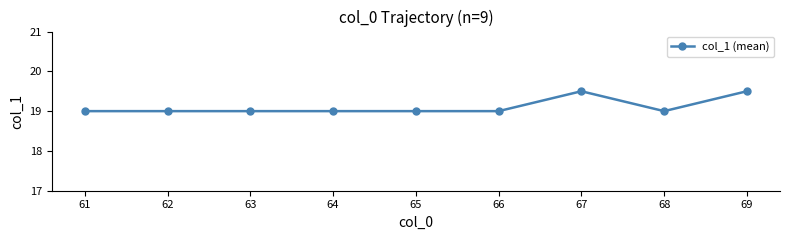

What is the average value?

19.1